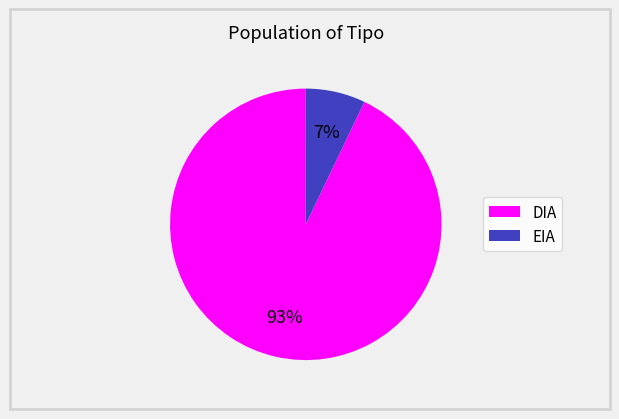

True or false: DIA accounts for 93% of the total.

True